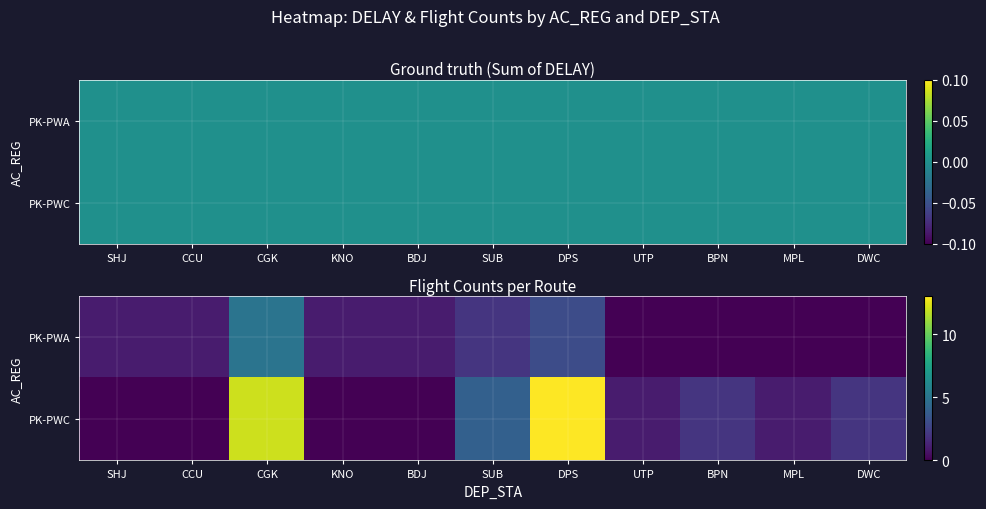

At which label does PK-PWC first exceed 1?

CGK